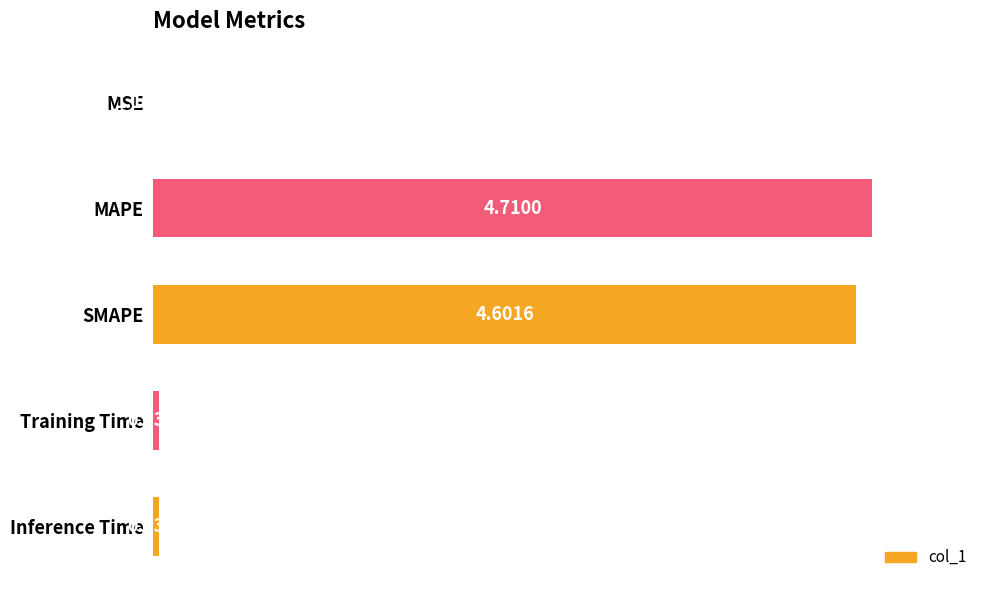

What is the change in value from MAPE to Training Time?

-99.2